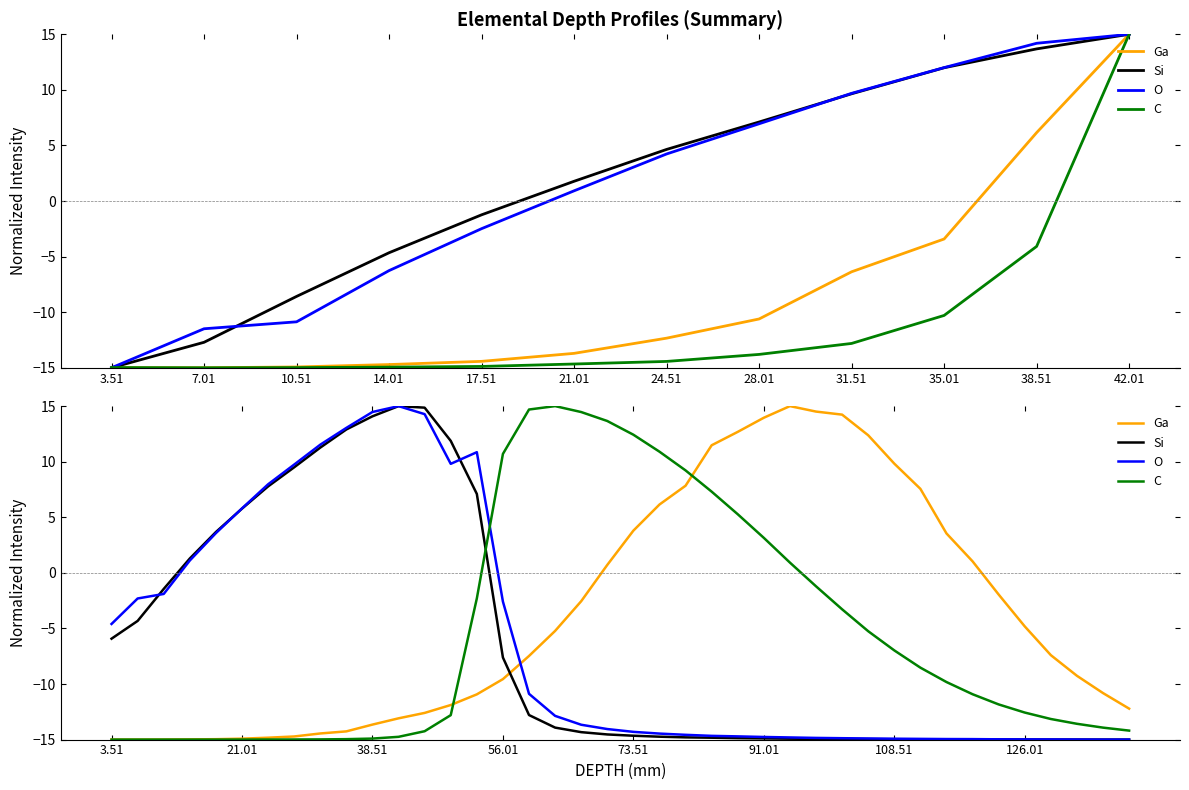

Is the value of Ga at 7.01 greater than the value of Si at 39?

No